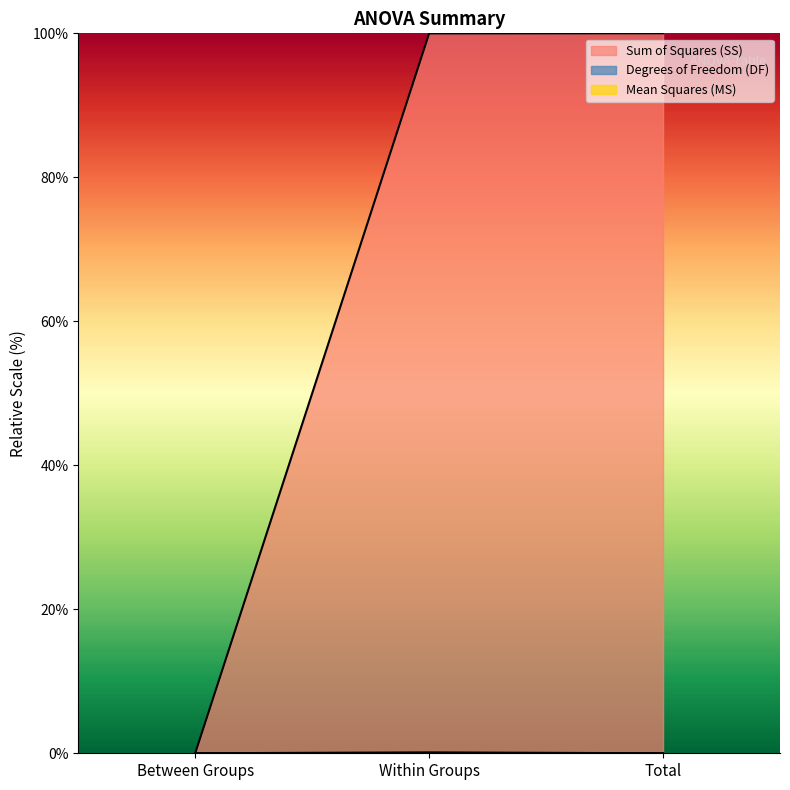

Does the chart display data point markers on the line(s)?

No